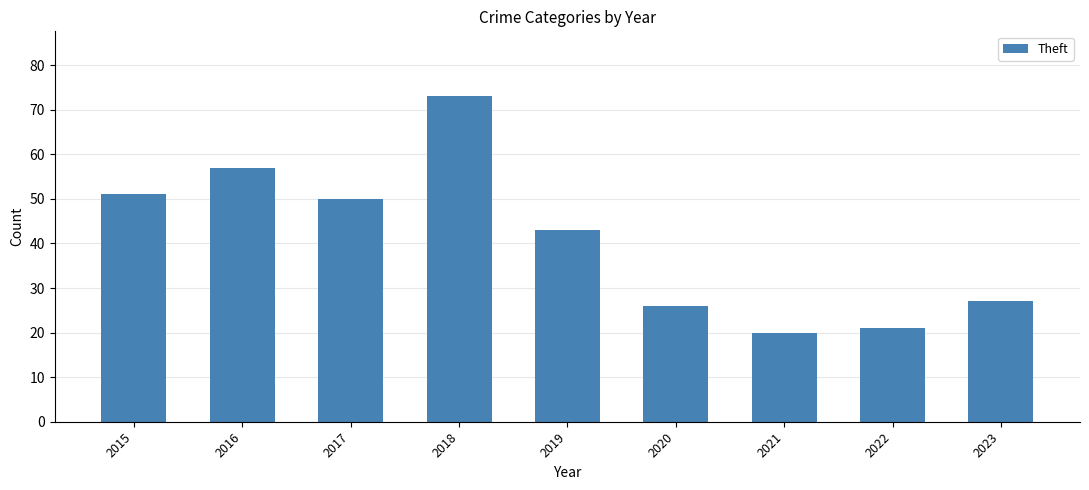

Which category has the lowest value across all series?

2021